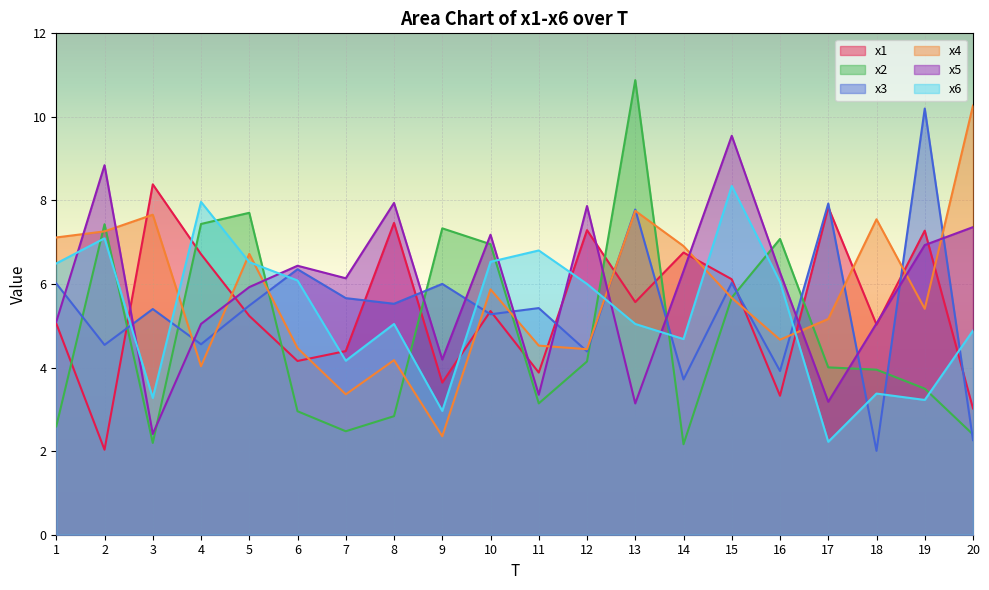

In x4, how many points are higher than both neighbors (excluding endpoints)?

6